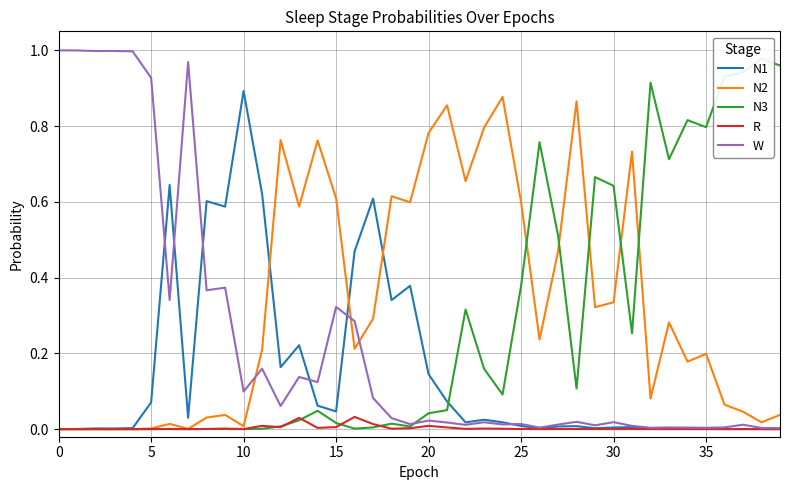

Is this an area chart (filled region under the line)?

No